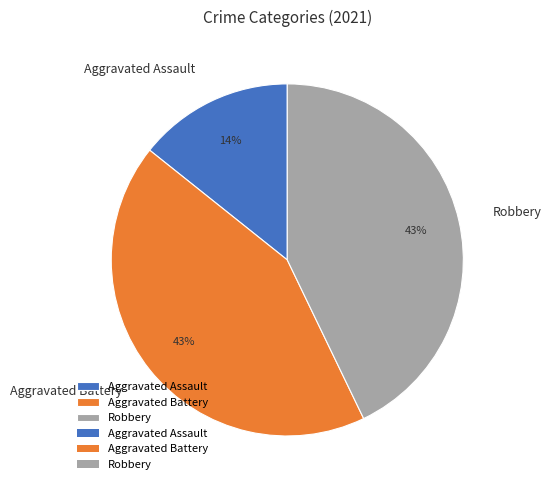

Combined, do Aggravated Battery and Robbery account for over 50%?

Yes